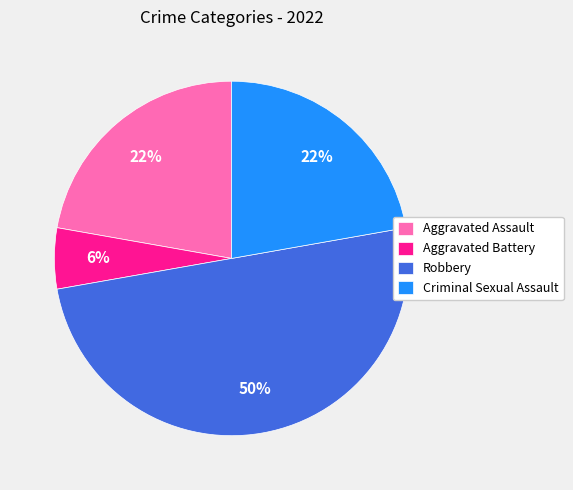

Which slice is the largest?

Robbery